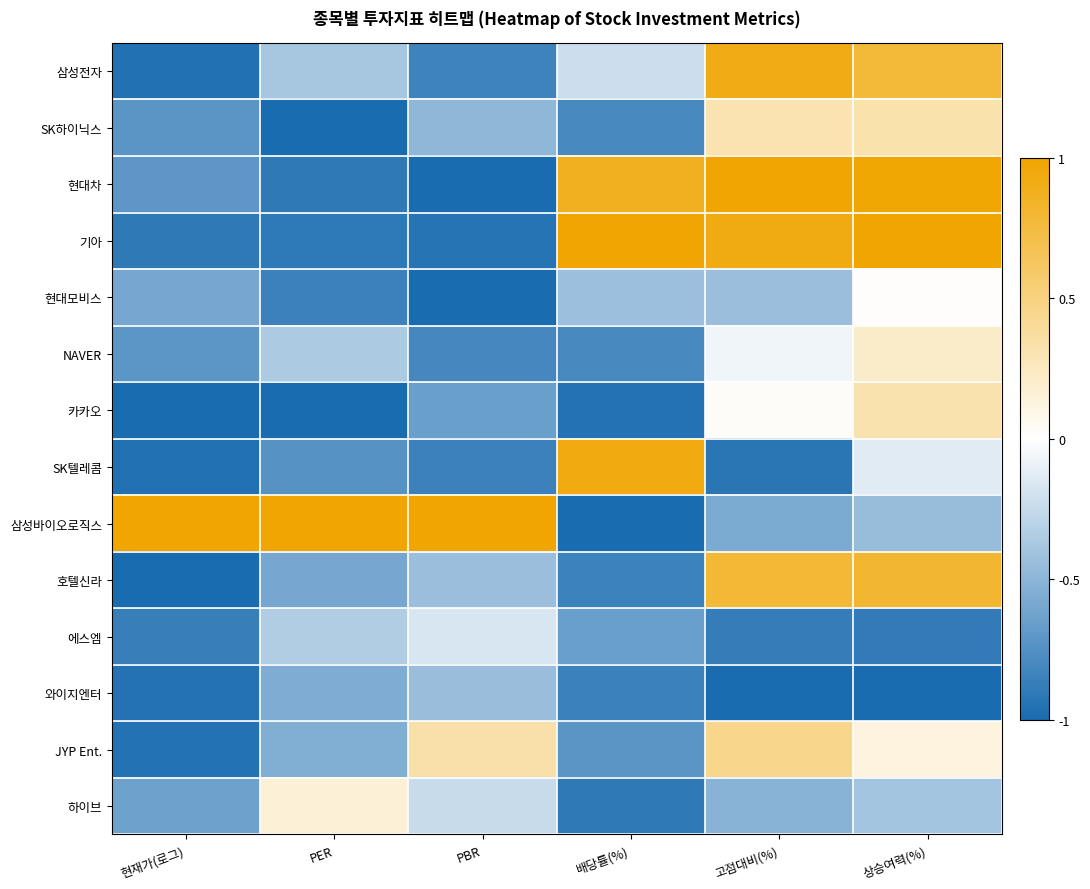

Rank the series at 고점대비(%) from lowest to highest value.

와이지엔터, SK텔레콤, 에스엠, 삼성바이오로직스, 하이브, 현대모비스, NAVER, 카카오, SK하이닉스, JYP Ent., 호텔신라, 삼성전자, 기아, 현대차